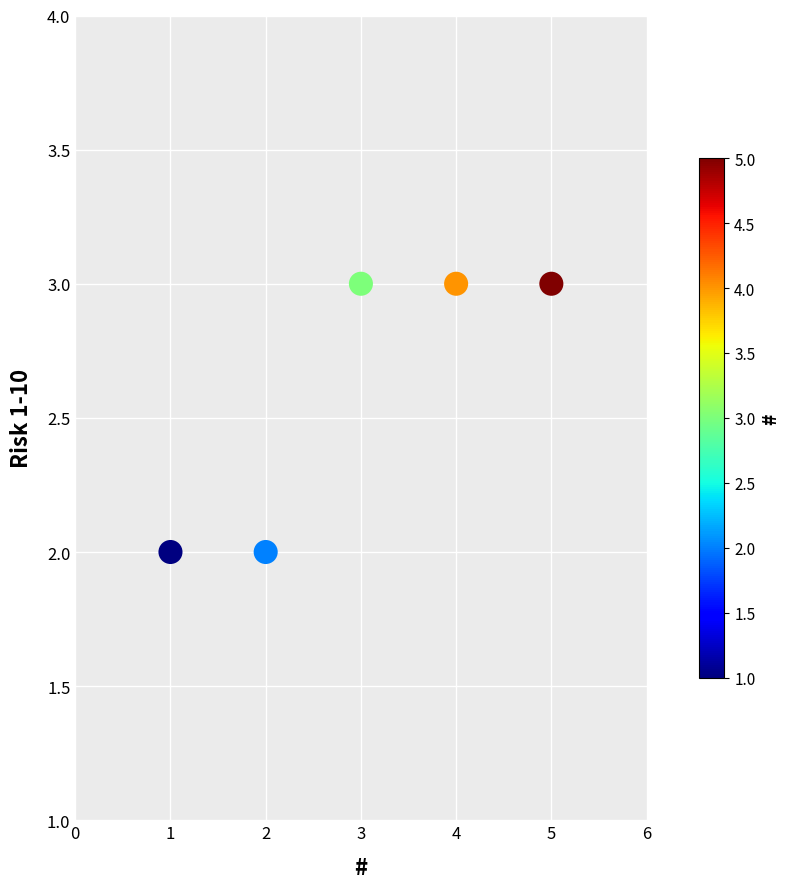

What is the range of X values (max minus min)?

4